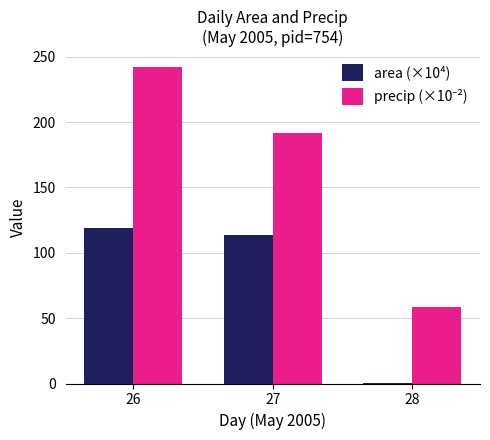

What is the greatest value displayed?

242.2